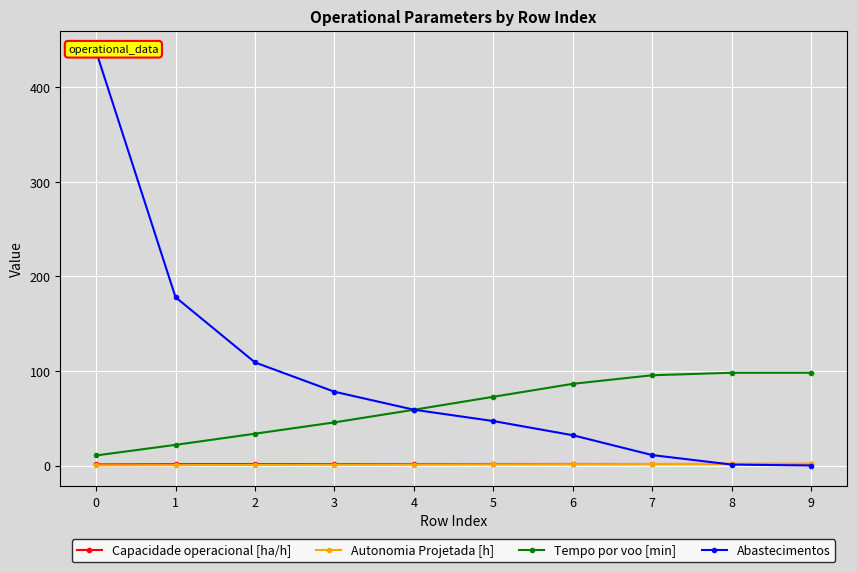

Between 0 and 4, which series saw the biggest shift?

Abastecimentos